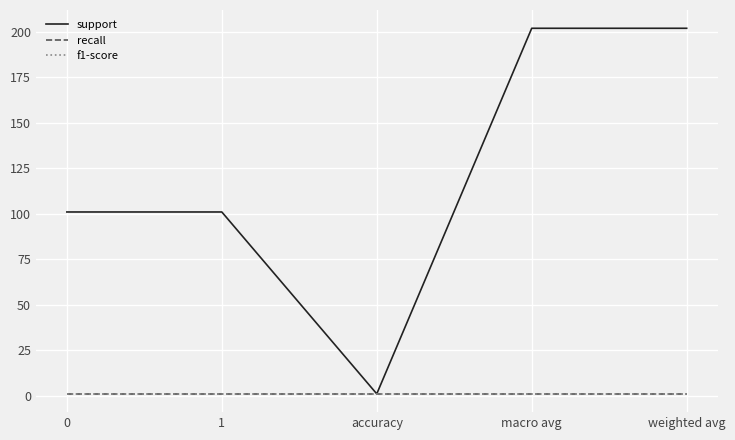

Which series changed the most between 0 and 1?

support